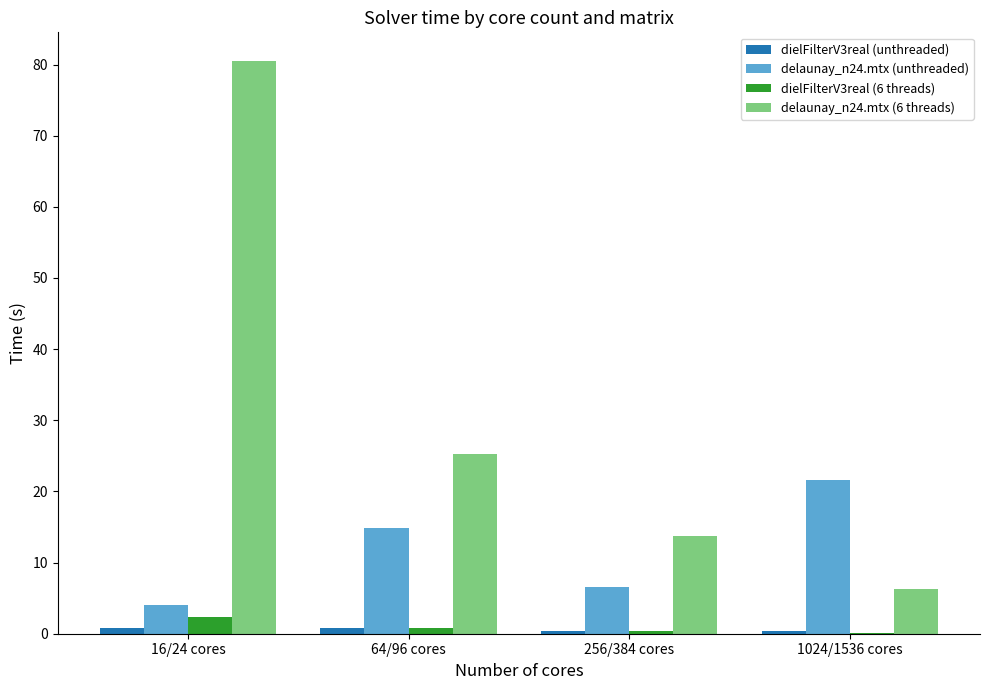

Is it true that delaunay_n24.mtx (unthreaded) equals 21.6 at 1024/1536 cores?

True